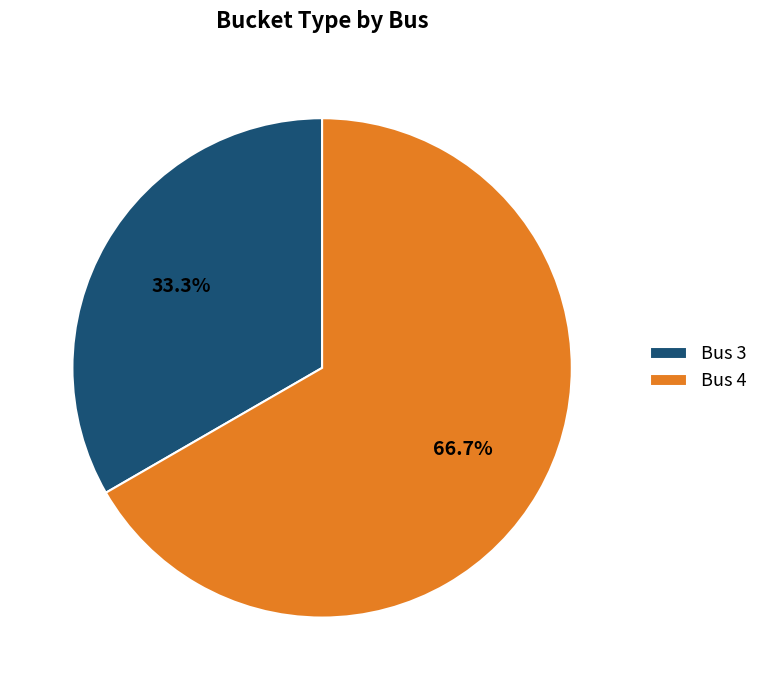

Rank the categories by value from lowest to highest.

Bus 3, Bus 4